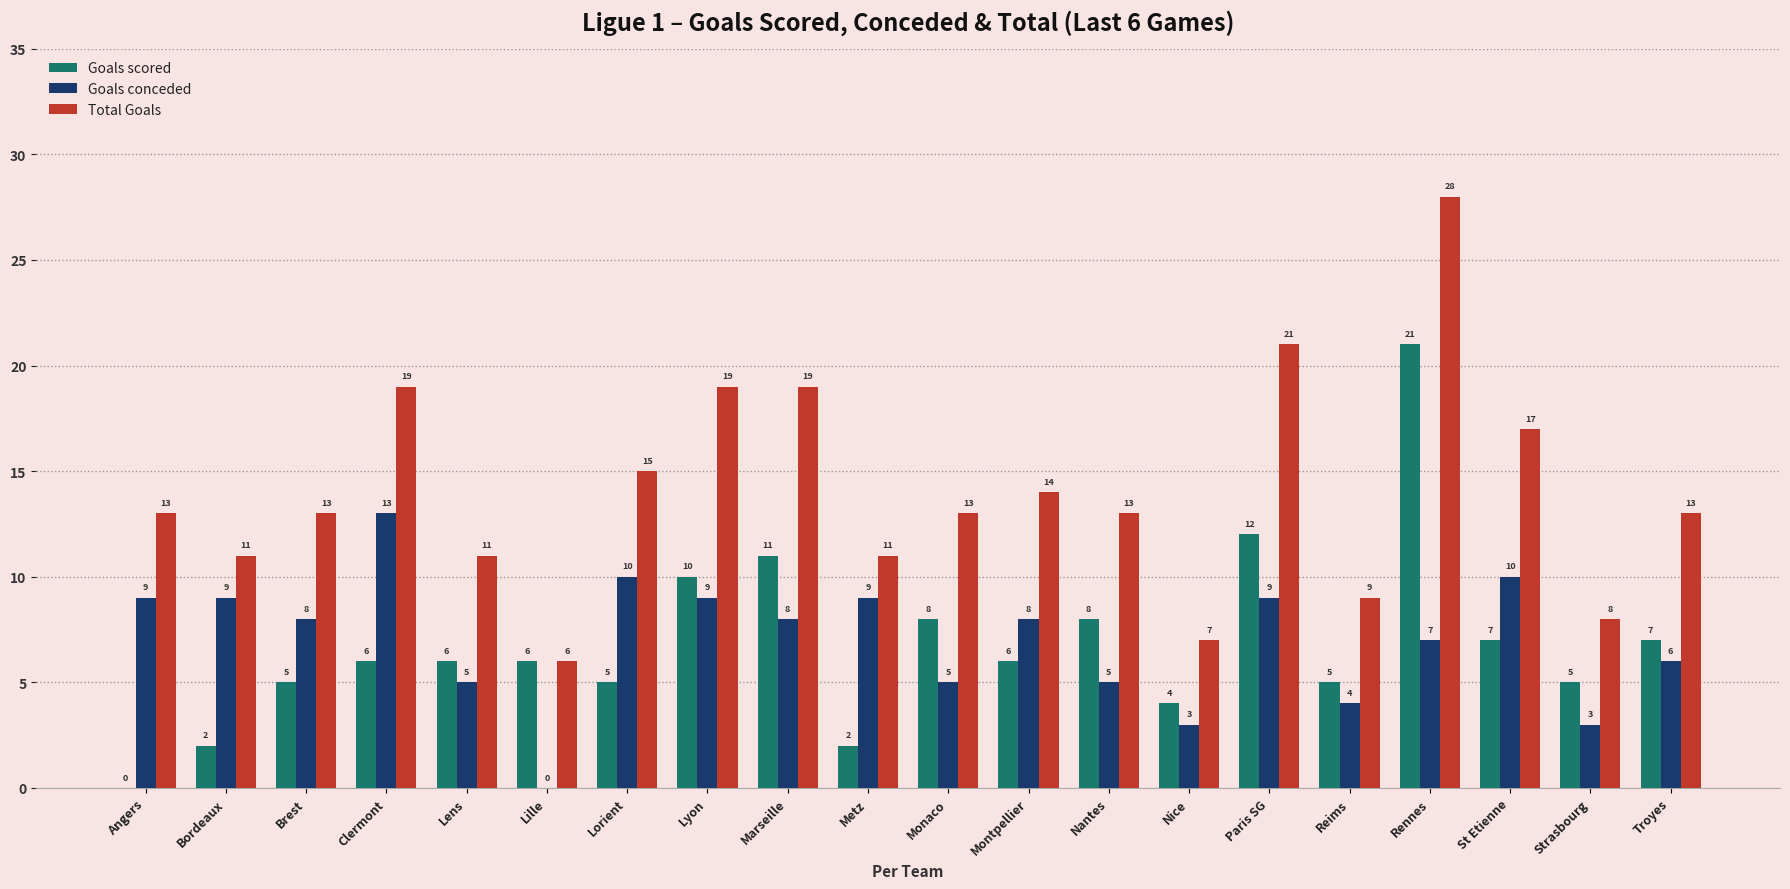

True or false: Total Goals has a value of 16 at Lens.

False